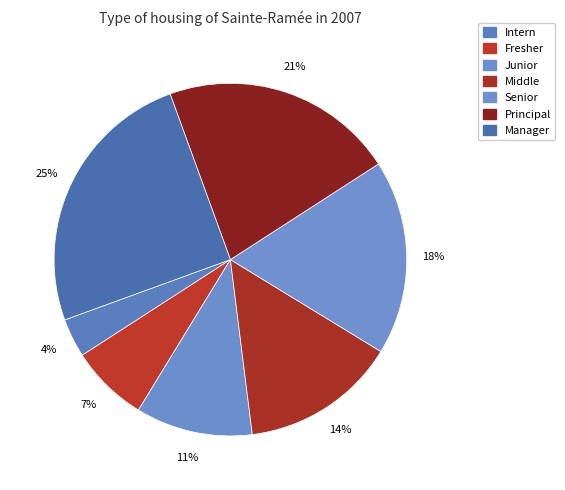

Is it true that Principal is 21% of the pie?

True